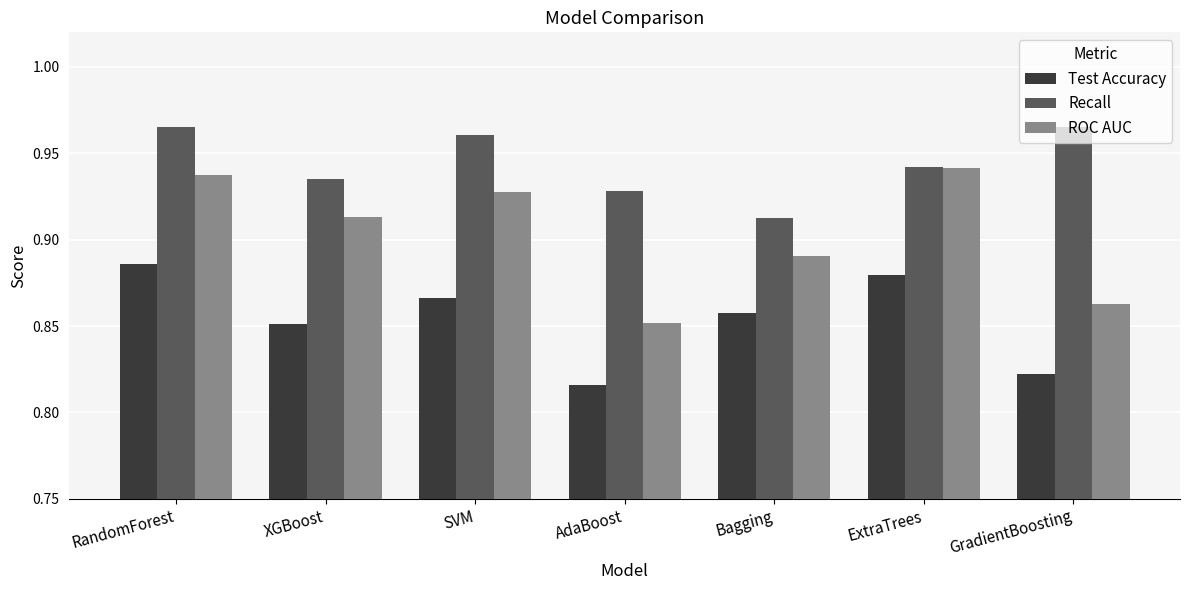

Count the ROC AUC values in the range 0 to 1.

7